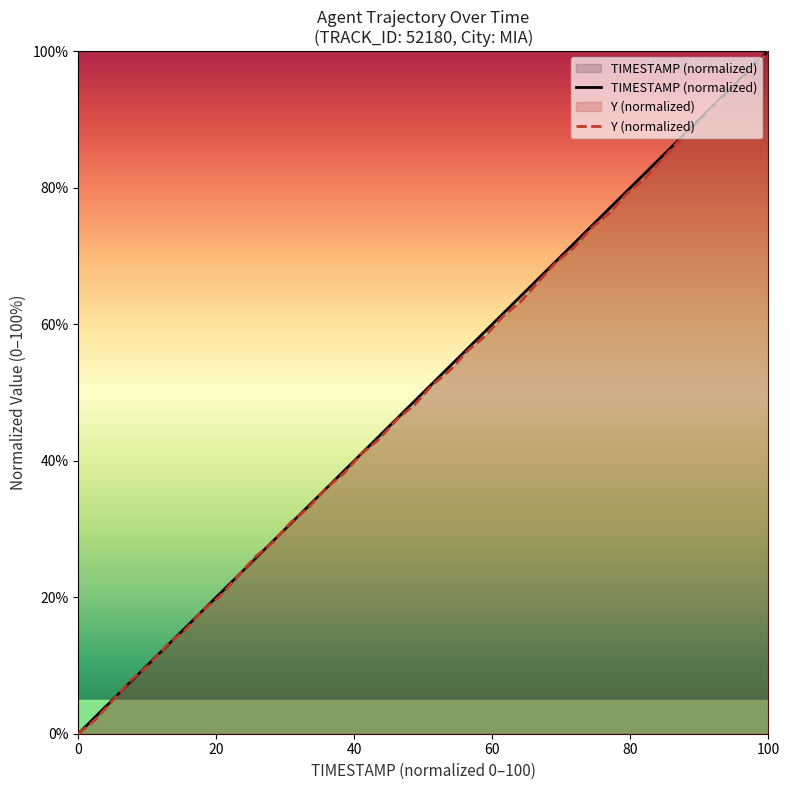

Which series has the widest spread of values?

TIMESTAMP